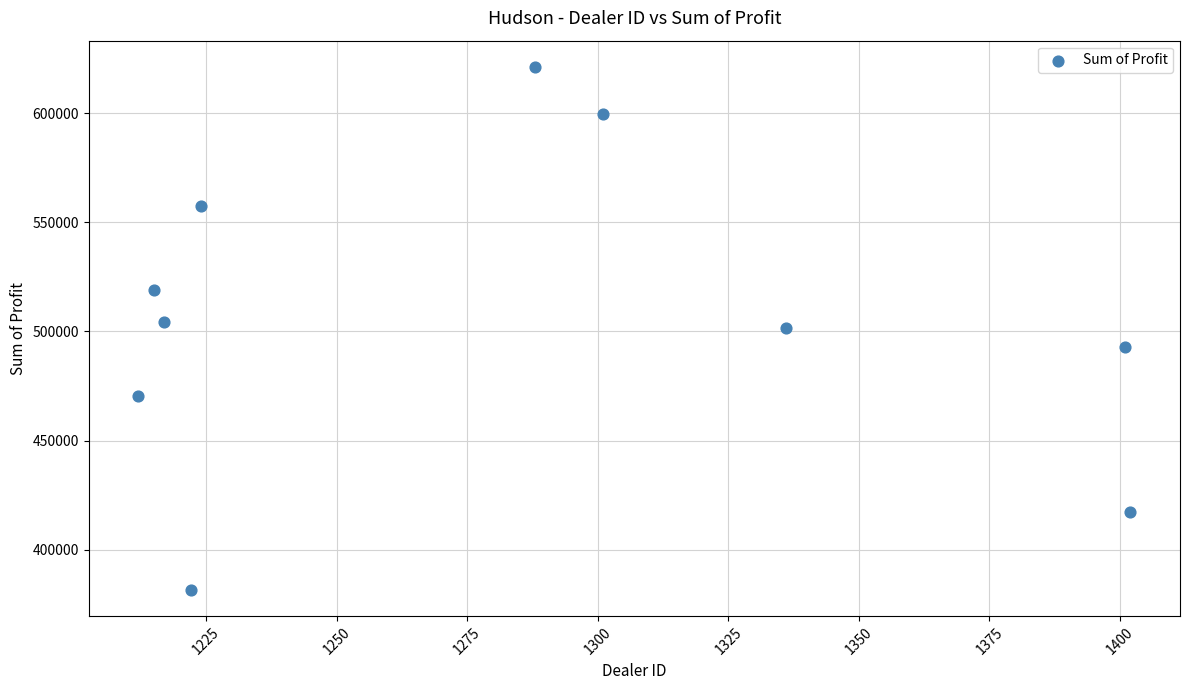

What is the range of Y values (max minus min)?

239496.0